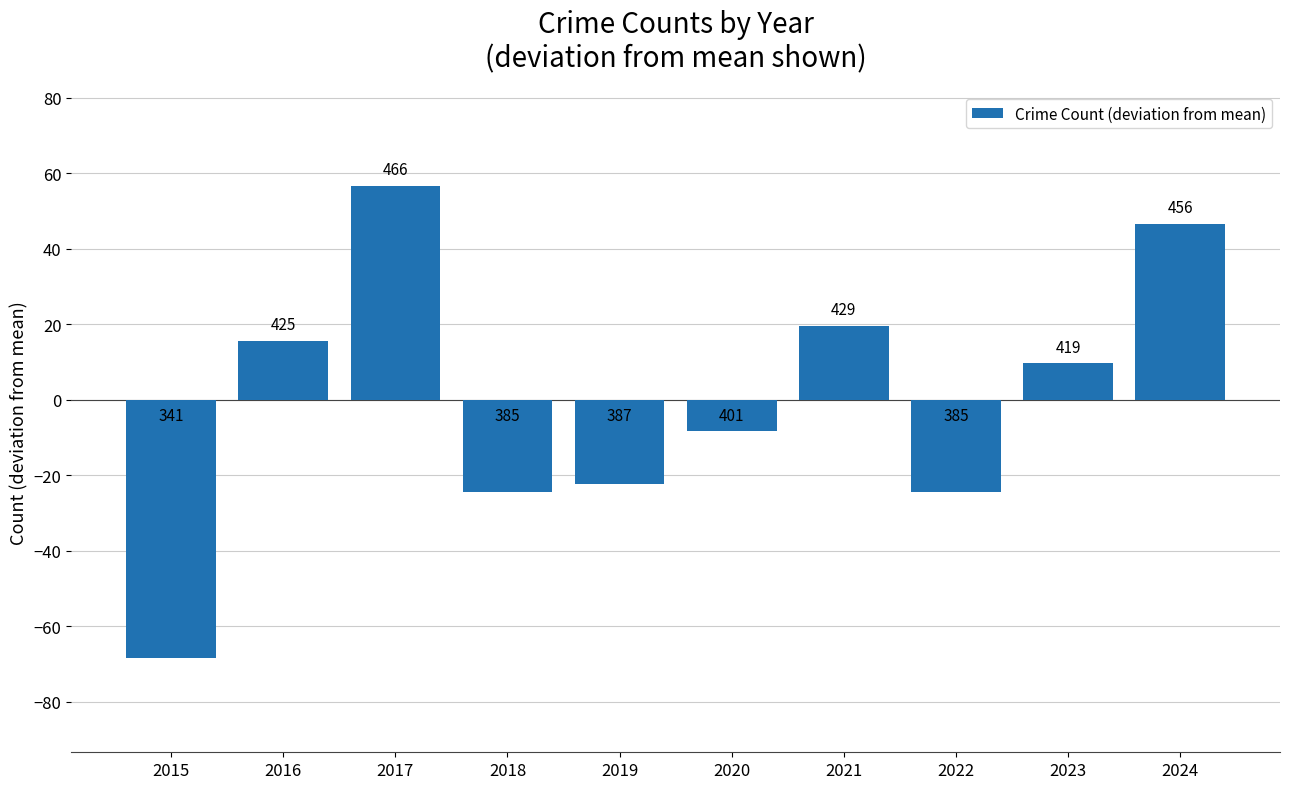

Rank the categories by value from lowest to highest.

2015, 2018, 2022, 2019, 2020, 2023, 2016, 2021, 2024, 2017